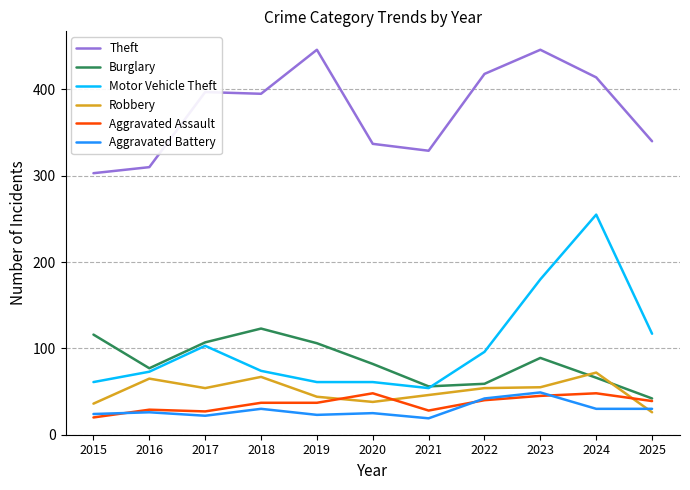

True or false: Aggravated Assault and Motor Vehicle Theft cross at least once.

False